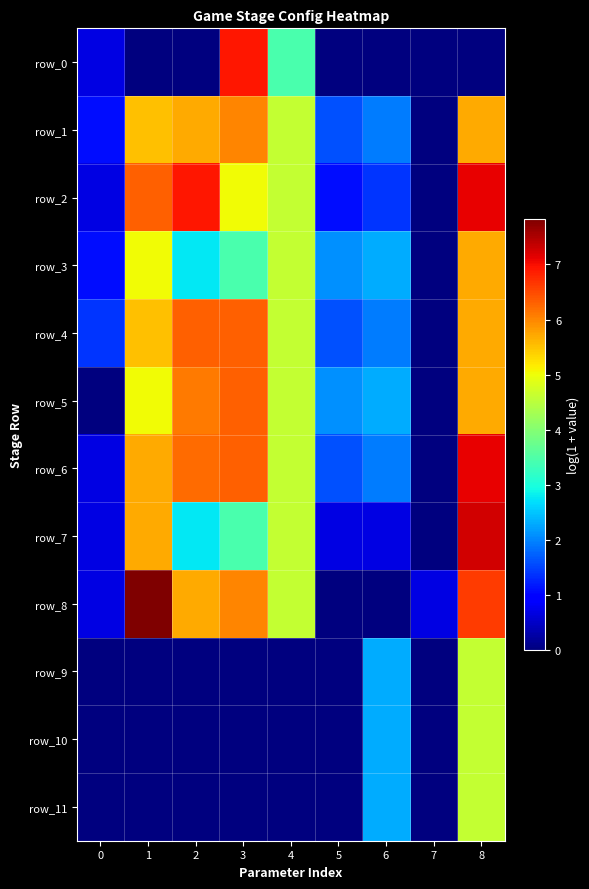

At which label does row_0 reach its peak?

3